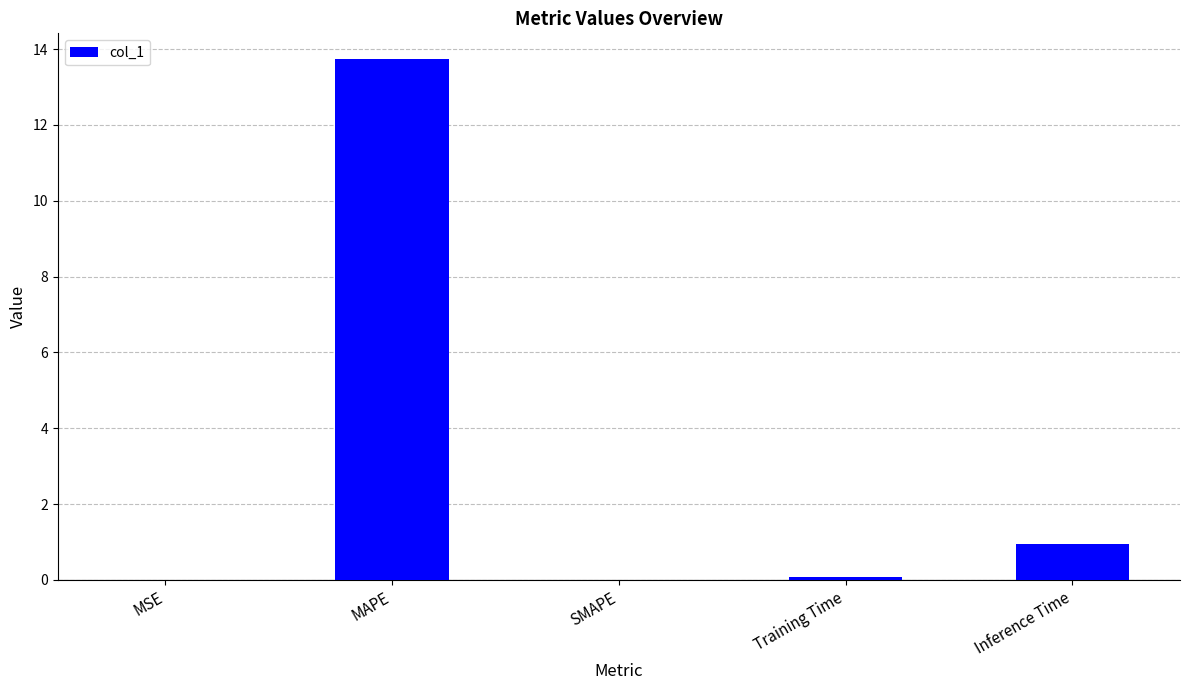

What is the greatest value displayed?

13.7